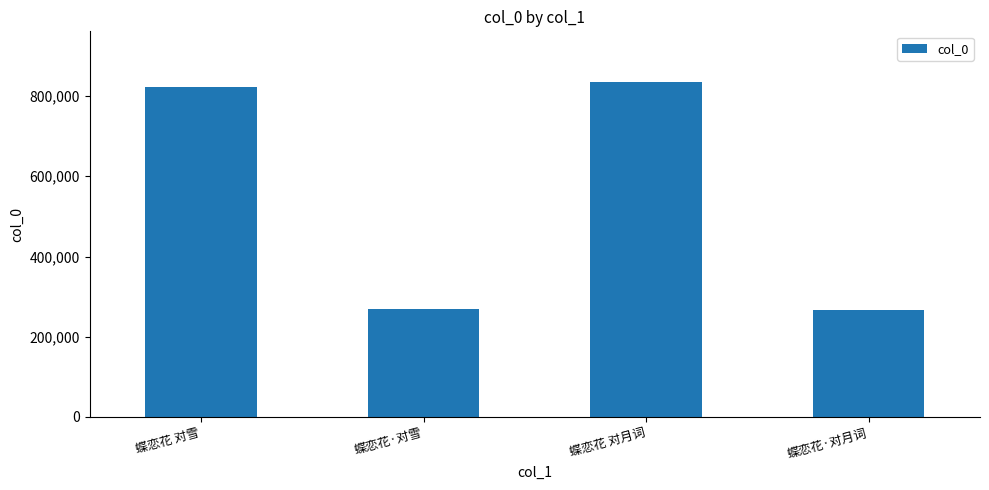

What is the change in value from 蝶恋花 对雪 to 蝶恋花·对雪?

-553965